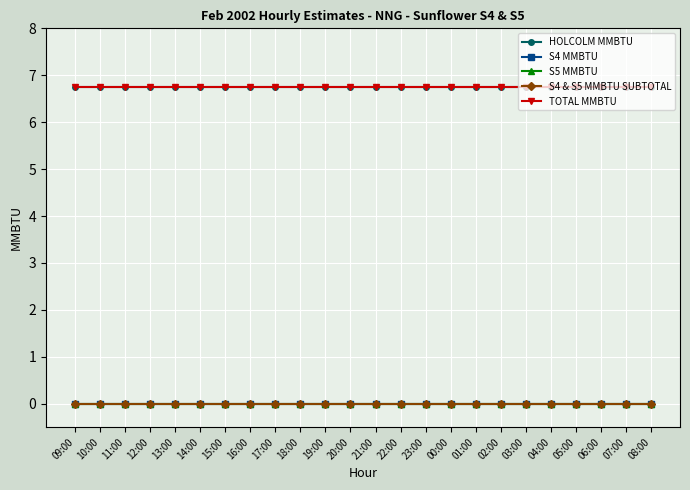

What is the highest value of the TOTAL MMBTU series?

6.8